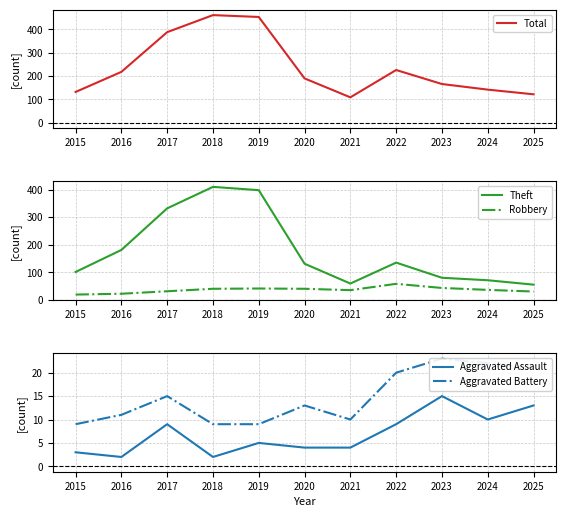

Reading right to left, what are all the values shown in this chart?

Total: 2025=122	2024=142	2023=166	2022=226	2021=109	2020=190	2019=453	2018=461	2017=388	2016=218	2015=132
Theft: 2025=55	2024=71	2023=80	2022=135	2021=59	2020=131	2019=398	2018=410	2017=332	2016=181	2015=101
Robbery: 2025=30	2024=36	2023=43	2022=58	2021=35	2020=40	2019=41	2018=40	2017=31	2016=22	2015=19
Aggravated Assault: 2025=13	2024=10	2023=15	2022=9	2021=4	2020=4	2019=5	2018=2	2017=9	2016=2	2015=3
Aggravated Battery: 2025=21	2024=22	2023=23	2022=20	2021=10	2020=13	2019=9	2018=9	2017=15	2016=11	2015=9